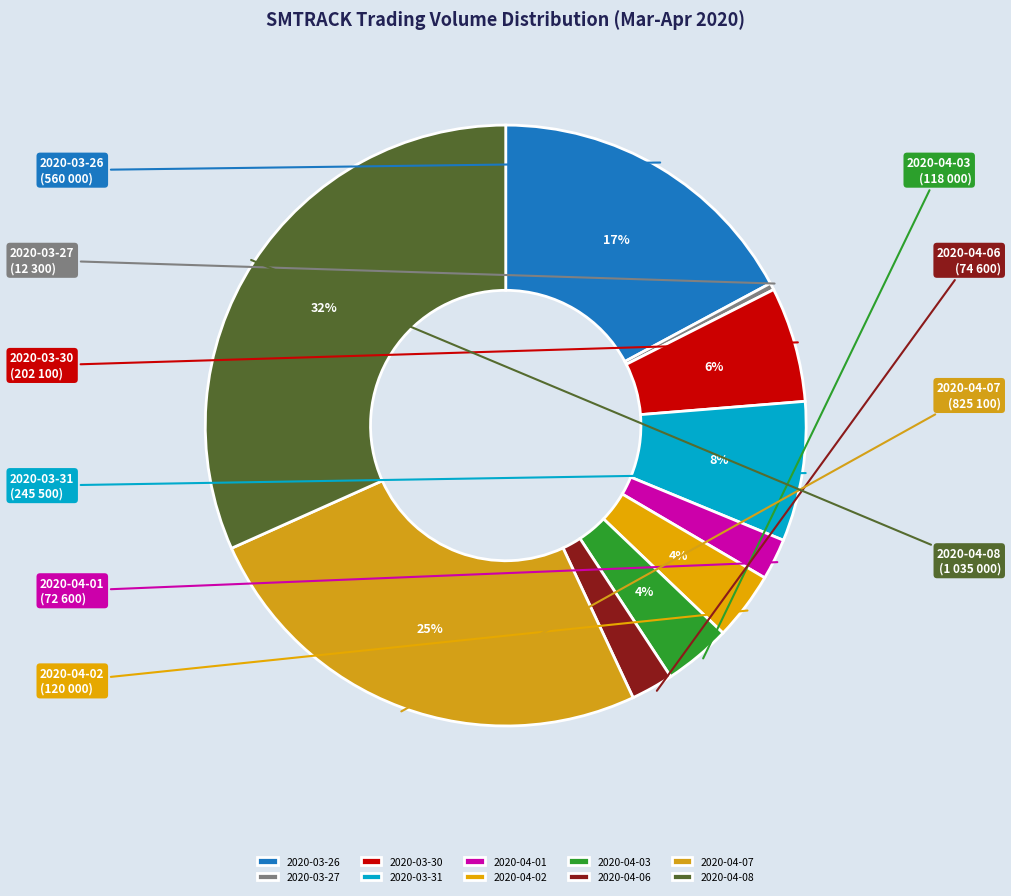

How many slices are in this pie chart?

10